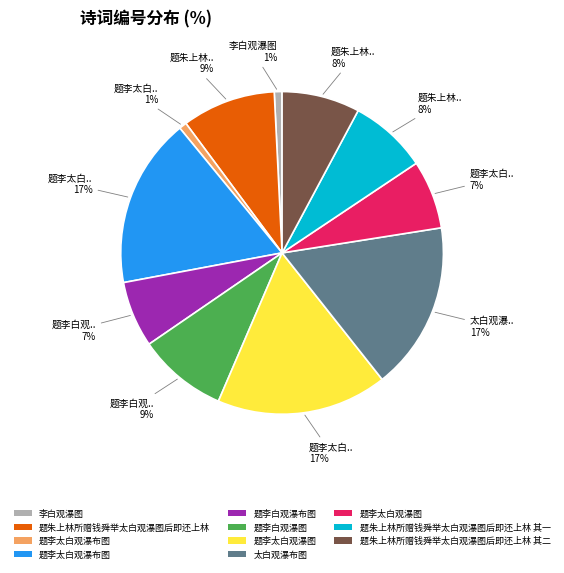

To the nearest percent, what is the average slice percentage?

9%